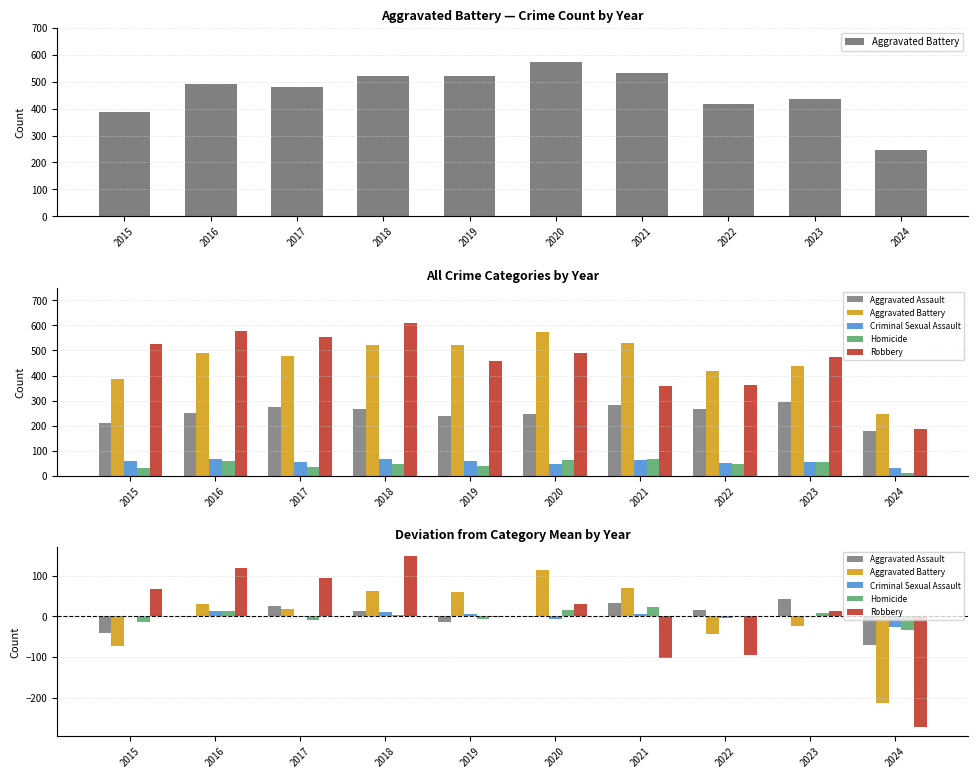

List the labels in order of Aggravated Battery value, smallest first.

2024, 2015, 2022, 2023, 2017, 2016, 2019, 2018, 2021, 2020